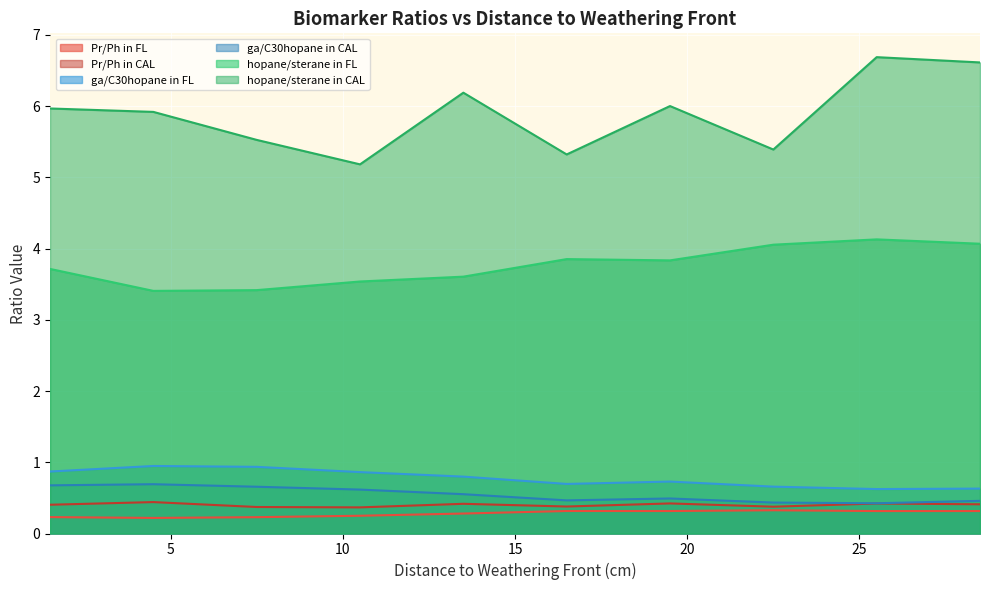

What is the total value across all series at 7.5?

11.1